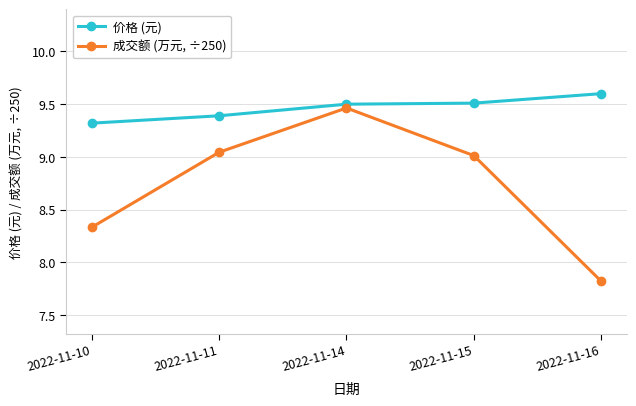

At which label does 价格 (元) reach its minimum?

2022-11-10